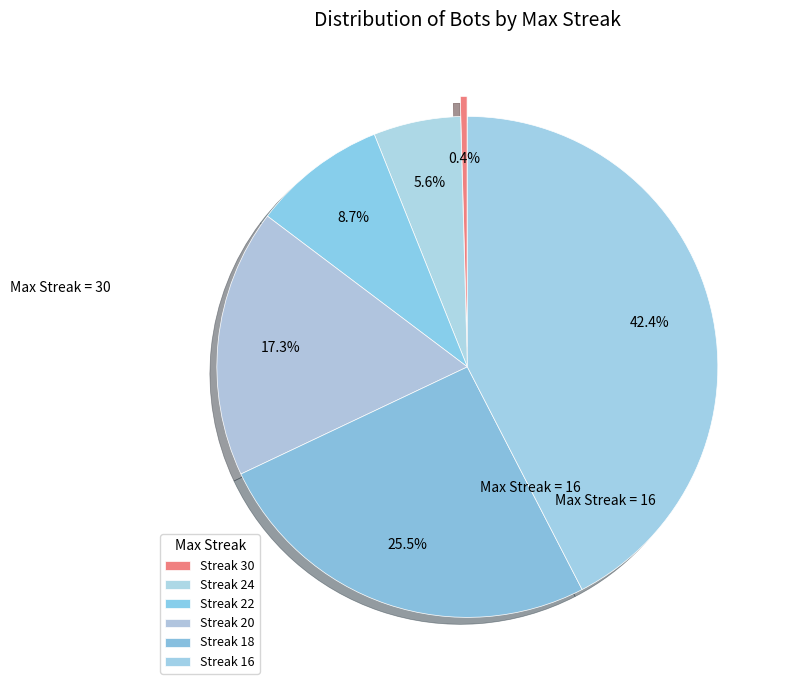

How many slices are in this pie chart?

6